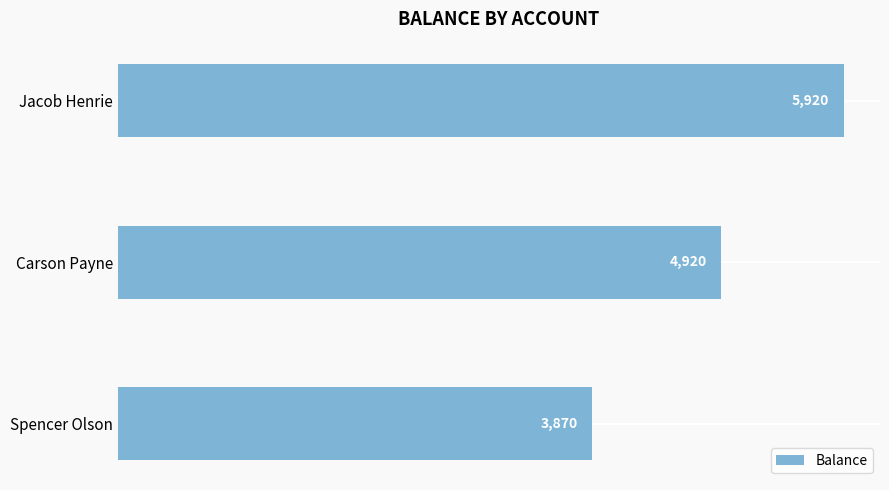

Are the bars grouped side by side (vs. stacked)?

No